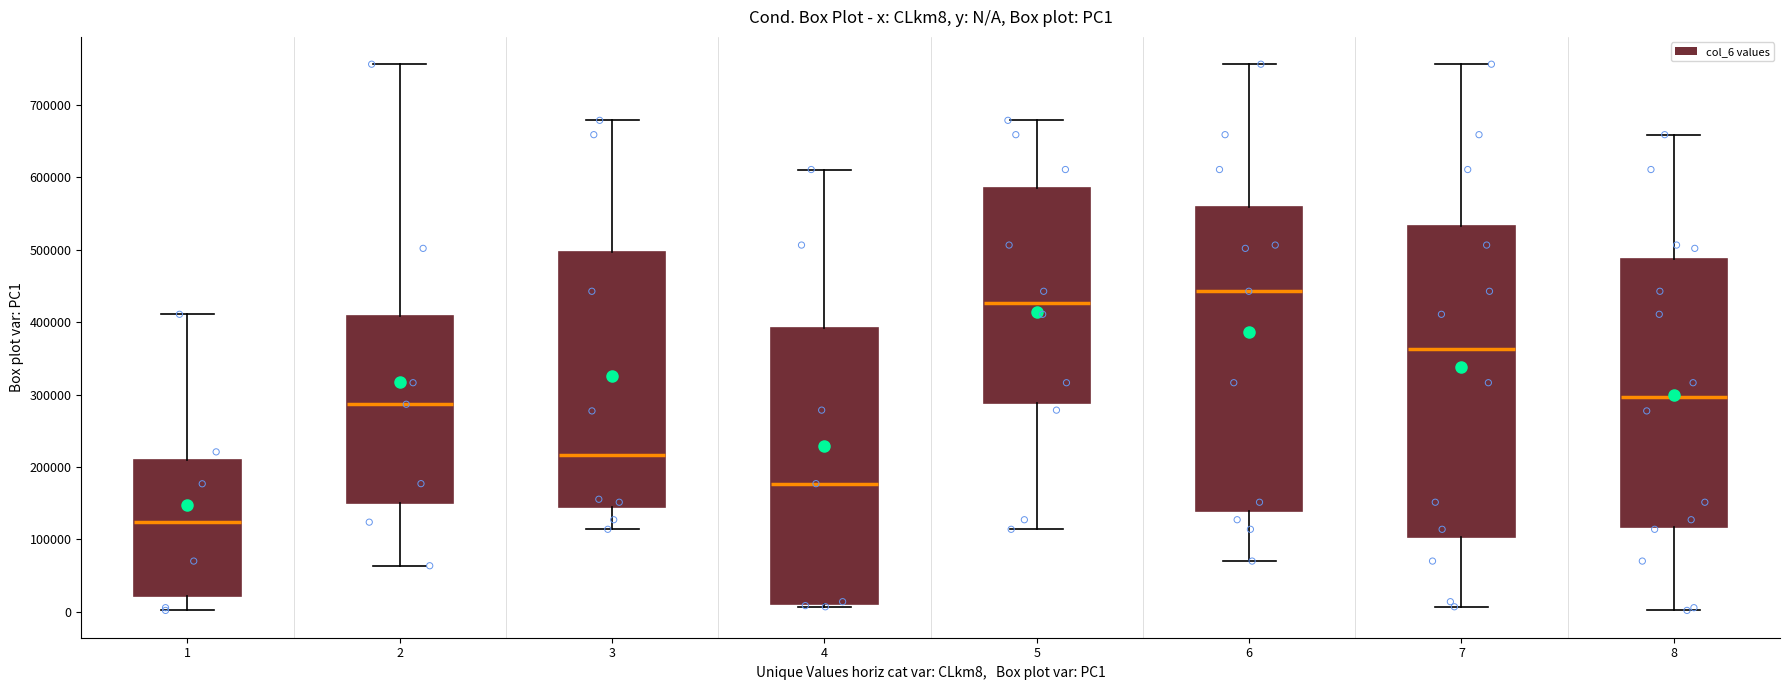

Where does the median line of the box at x = 5 sit on the y-axis? The values are not printed on the chart, so give them approximately, as read against the axis.

430000